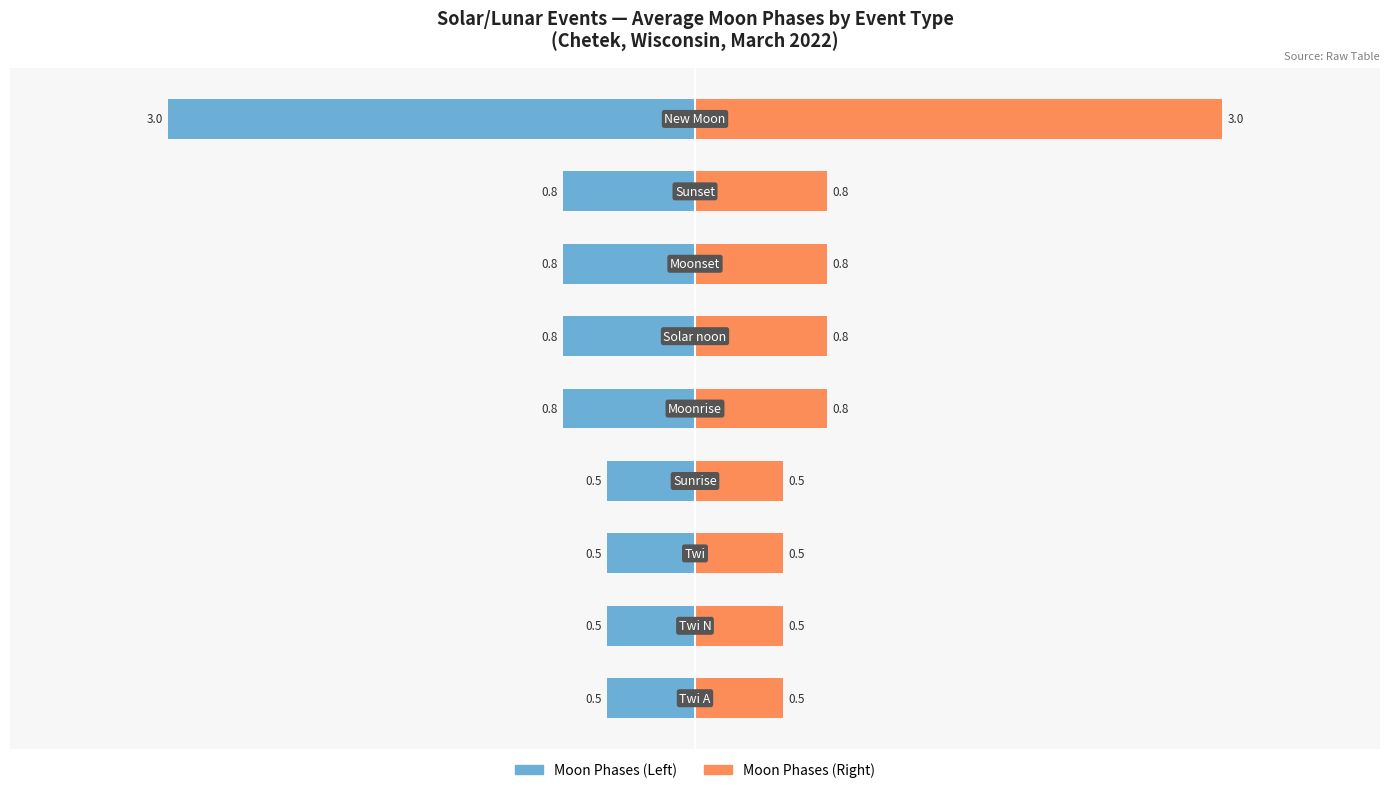

How many bars are there in total?

18